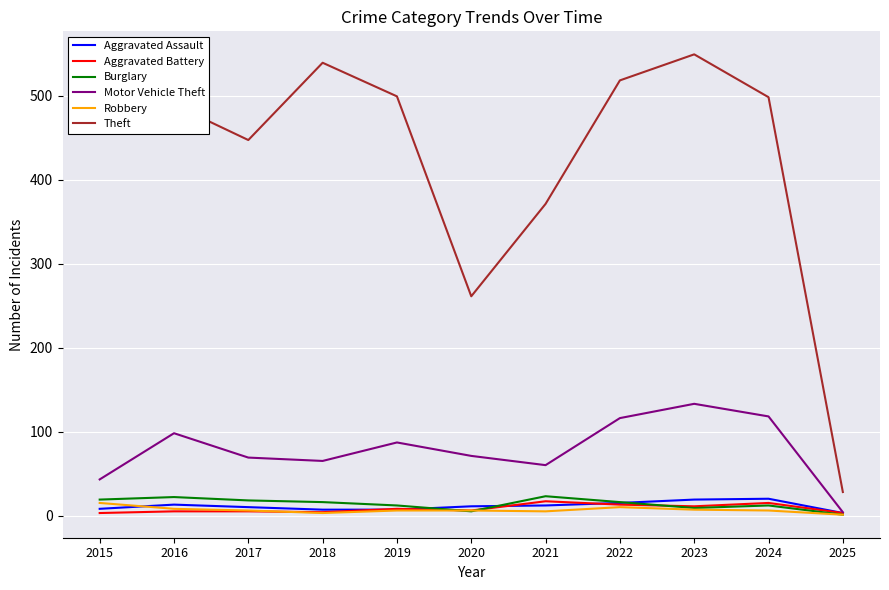

Which series has the largest total across all categories?

Theft